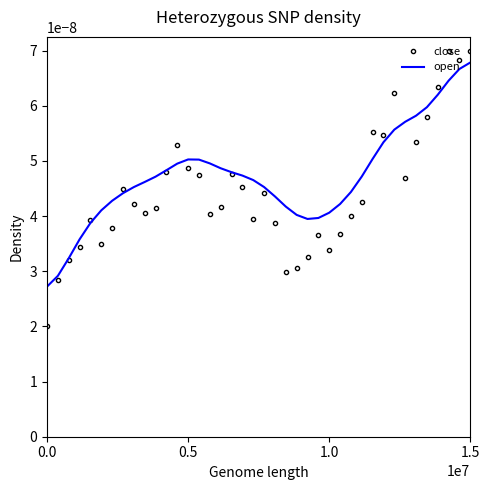

Which series has the largest range (max minus min)?

close